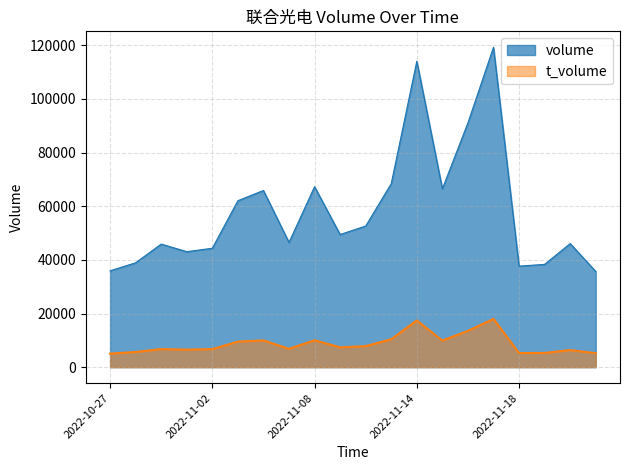

Reading left to right, list all the values displayed in this chart.

volume: 2022-10-27=35923	2022-10-28=38918	2022-10-31=45884	2022-11-01=43054	2022-11-02=44333	2022-11-03=62051	2022-11-04=65859	2022-11-07=46507	2022-11-08=67275	2022-11-09=49445	2022-11-10=52614	2022-11-11=68411	2022-11-14=114038	2022-11-15=66497	2022-11-16=91072	2022-11-17=119224	2022-11-18=37678	2022-11-21=38311	2022-11-22=46071	2022-11-23=35687
t_volume: 2022-10-27=5052	2022-10-28=5665	2022-10-31=6742	2022-11-01=6547	2022-11-02=6747	2022-11-03=9541	2022-11-04=9987	2022-11-07=6849	2022-11-08=10030	2022-11-09=7395	2022-11-10=7857	2022-11-11=10417	2022-11-14=17420	2022-11-15=9917	2022-11-16=13541	2022-11-17=18020	2022-11-18=5268	2022-11-21=5304	2022-11-22=6379	2022-11-23=5210